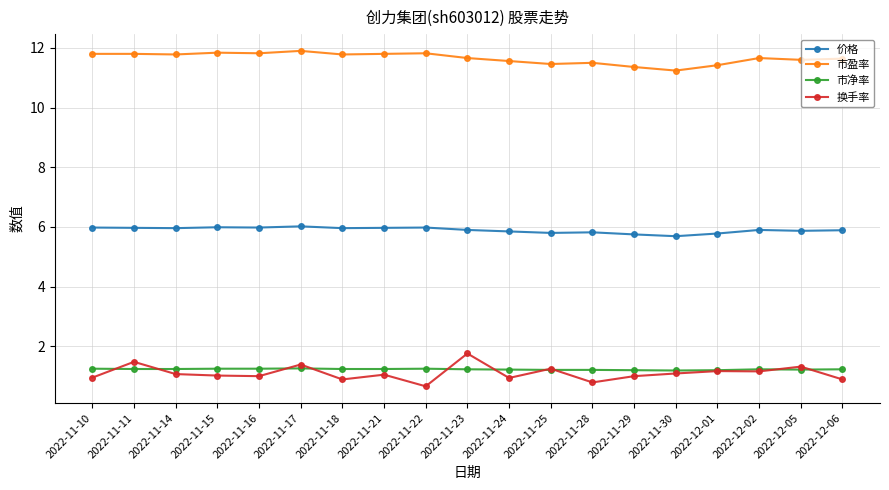

Rank the series by their maximum value, from highest to lowest.

市盈率, 价格, 换手率, 市净率